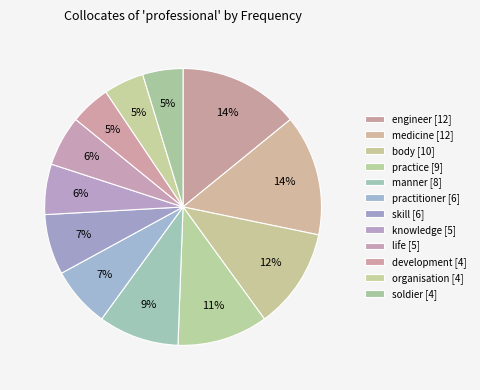

Which slice is the largest?

engineer [12]